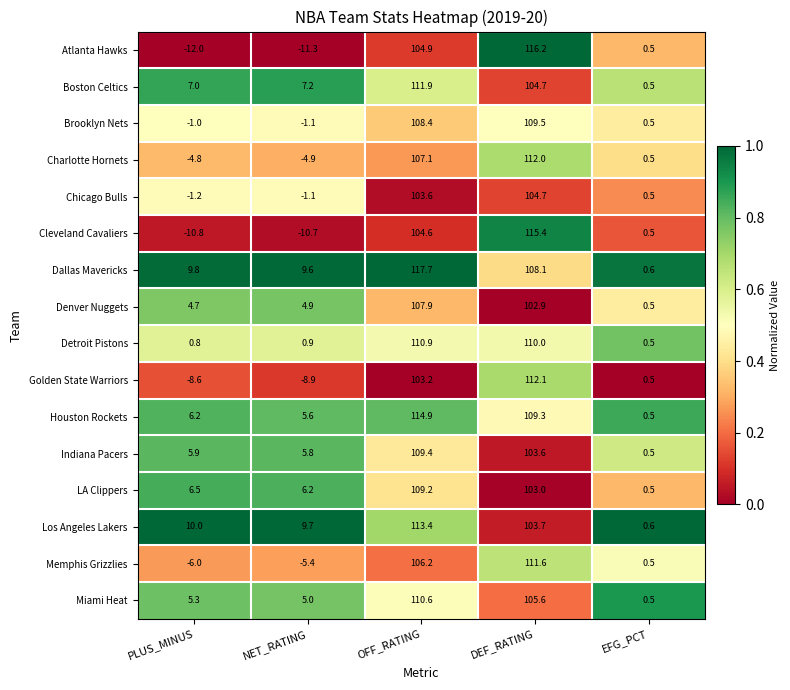

How many distinct data groups are displayed?

16